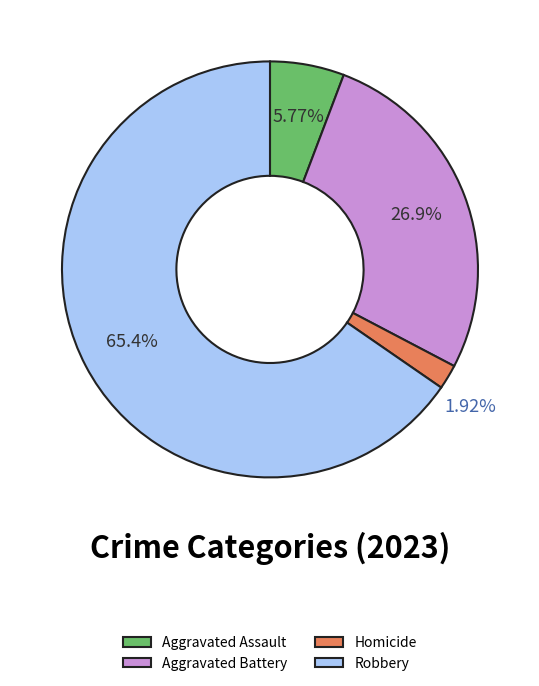

Do Robbery and Homicide together represent more than half of the pie?

Yes